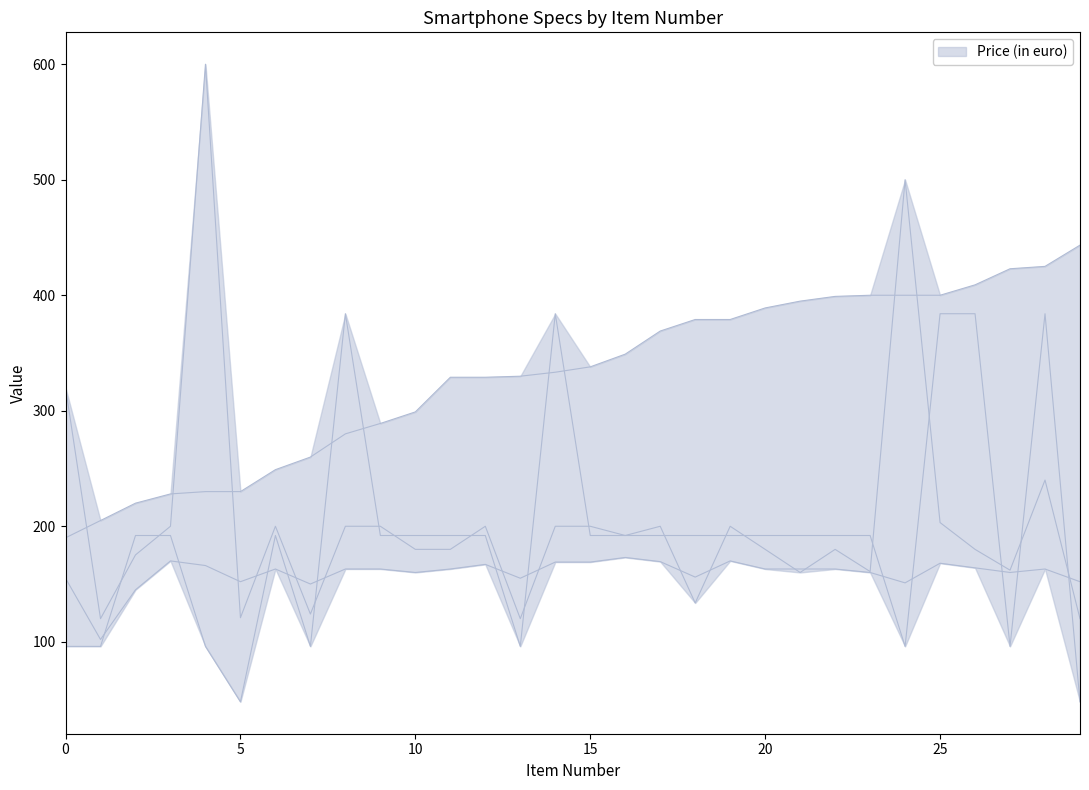

What is the value of the cm point at the 9th from the left?

163.0